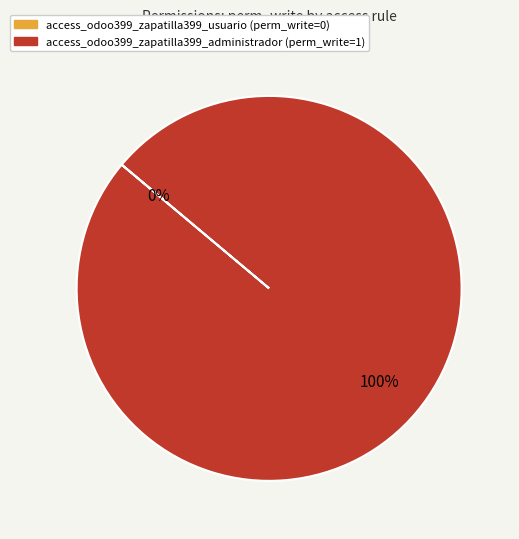

What portion of the pie excludes access_odoo399_zapatilla399_usuario?

100.0%